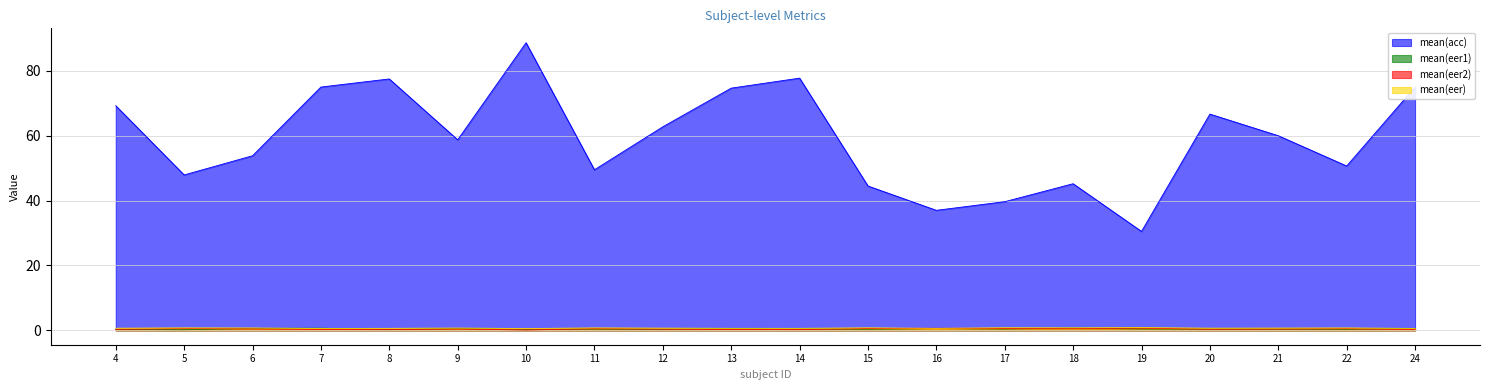

List the labels in order of mean(acc) value, smallest first.

19, 16, 17, 15, 18, 5, 11, 22, 6, 9, 21, 12, 20, 4, 13, 7, 24, 8, 14, 10